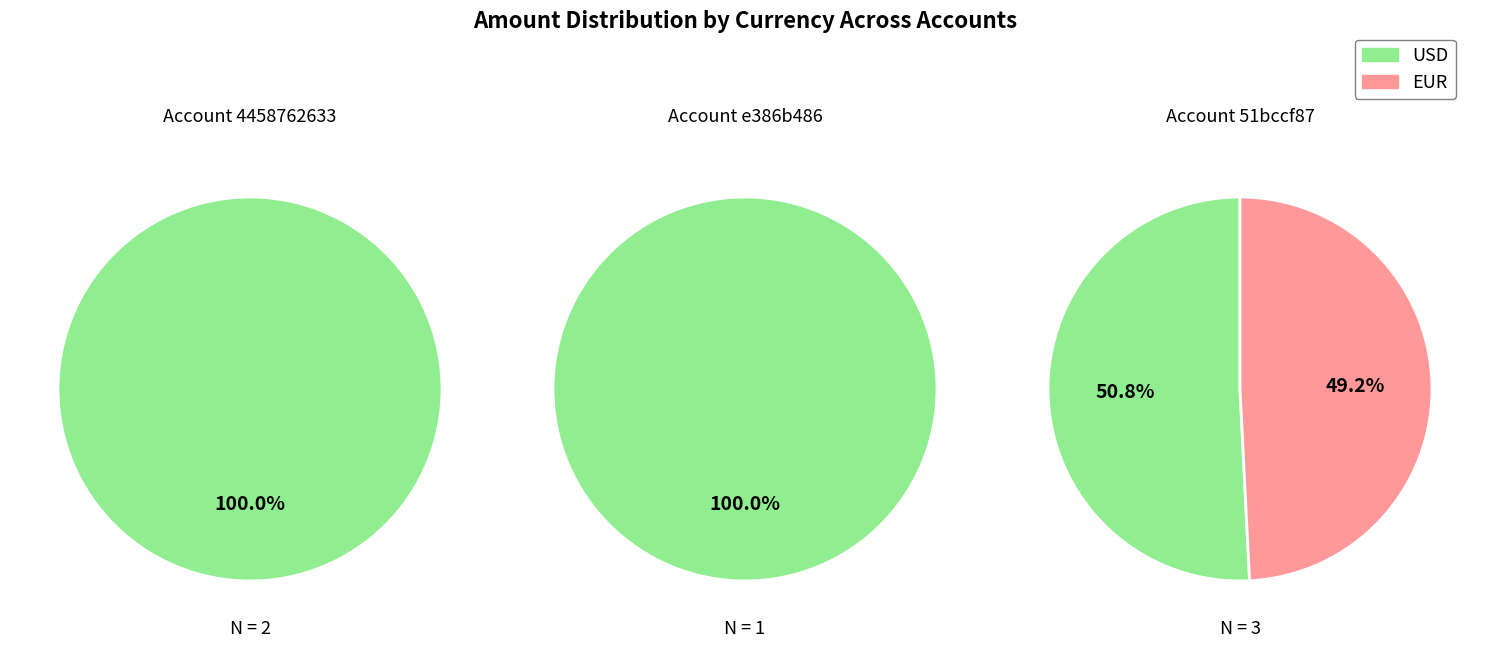

True or false: USD accounts for 43% of the total.

False